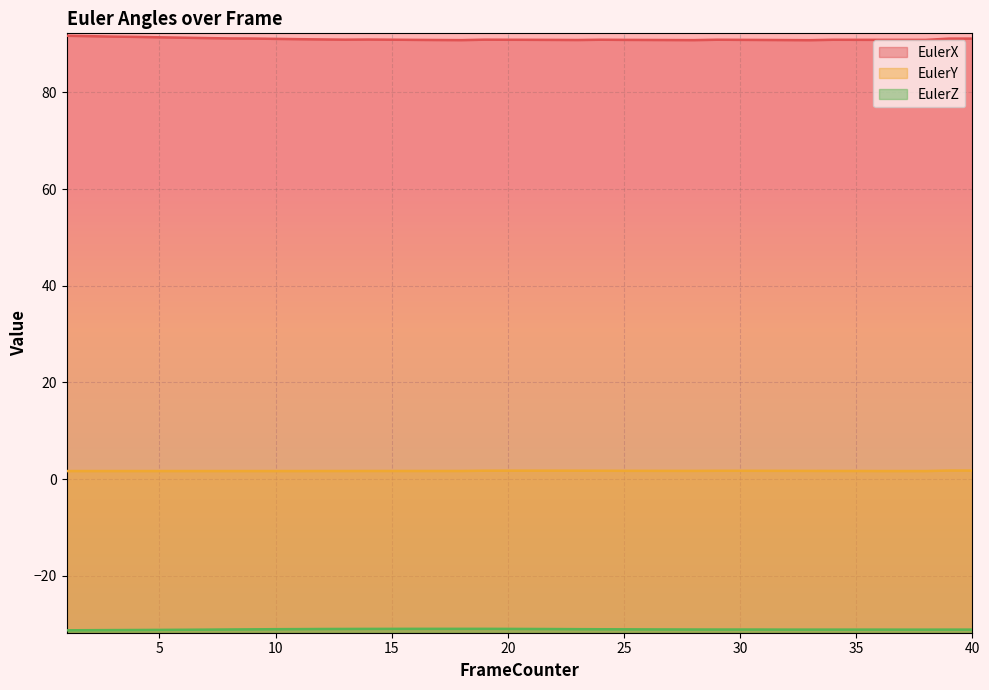

What is the sum of the EulerY values at 8 and 1?

3.3